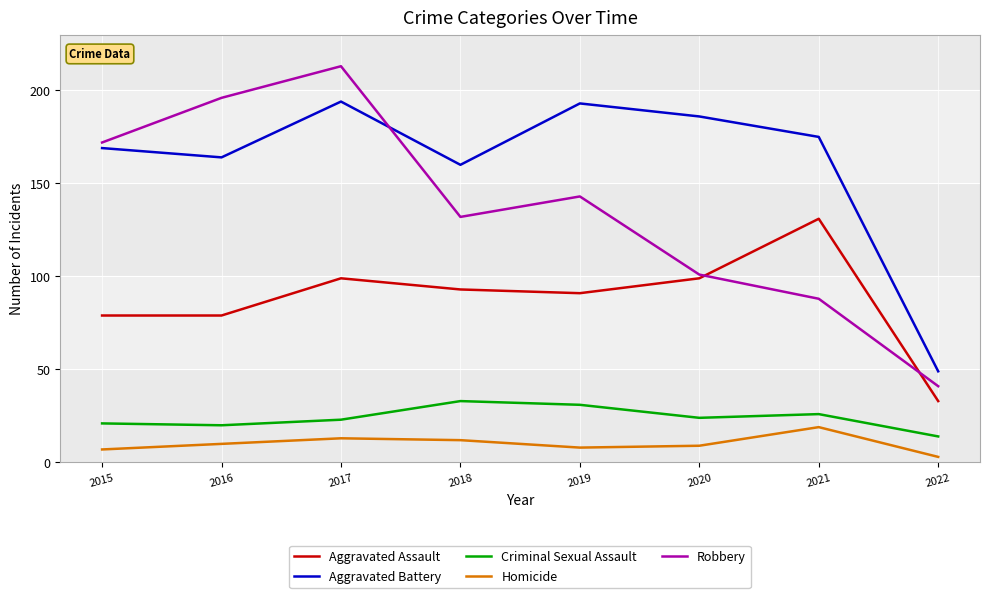

Is it true that Criminal Sexual Assault equals 45 at 2019?

False